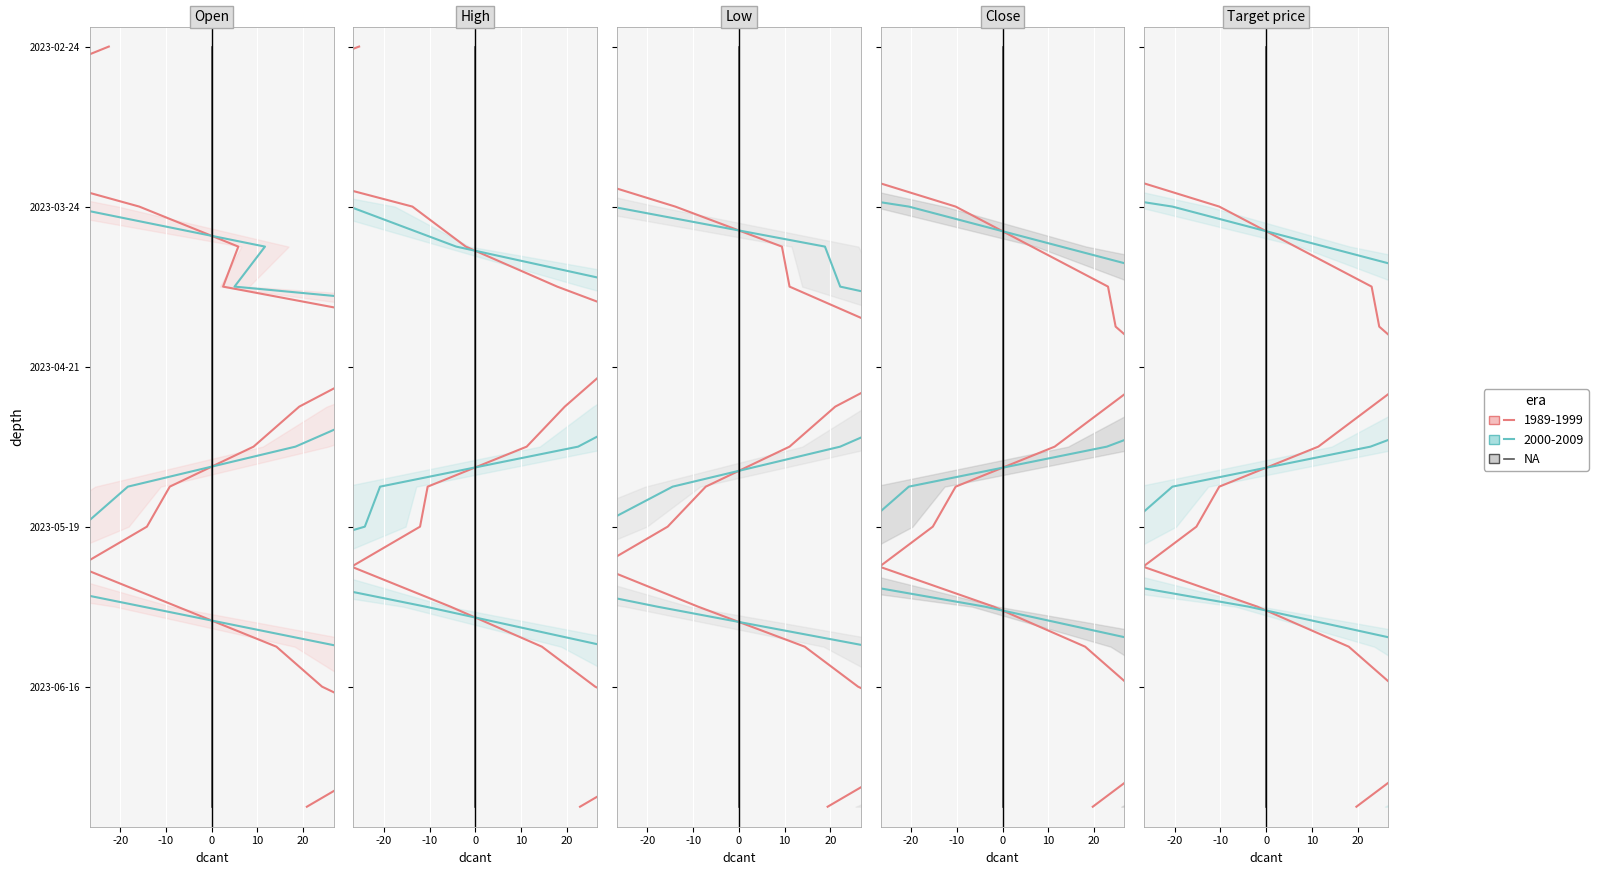

The value at 0 is 9. True or false?

True